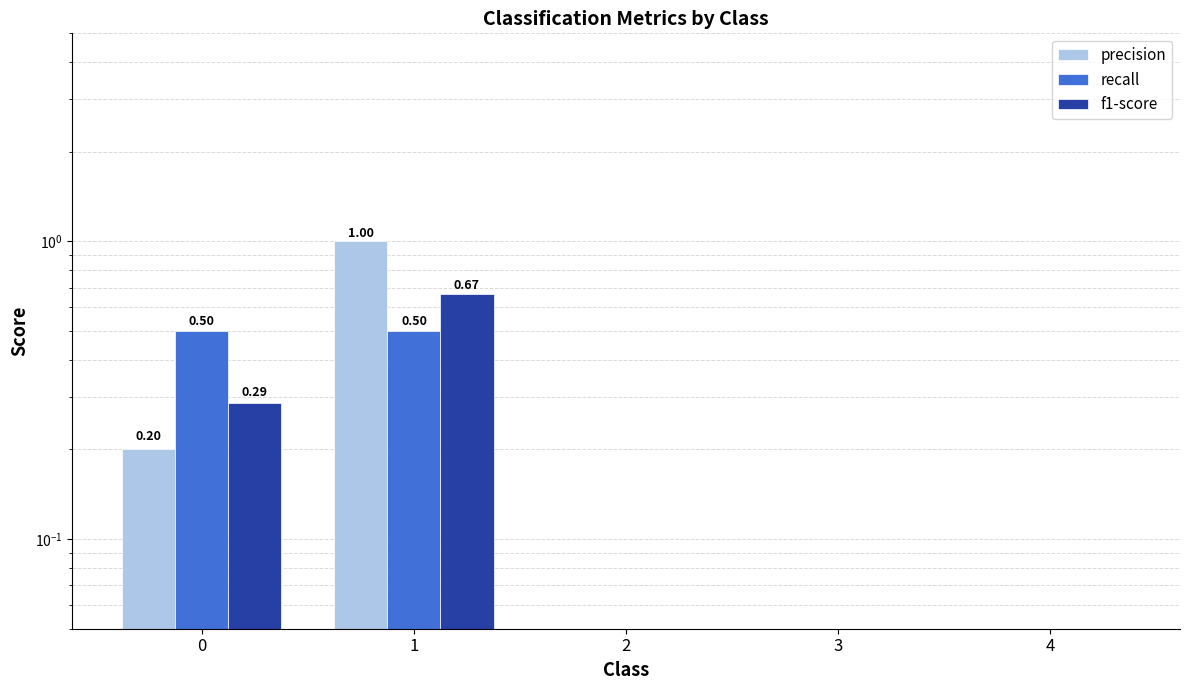

At 0, list the series in order from smallest to largest.

precision, f1-score, recall